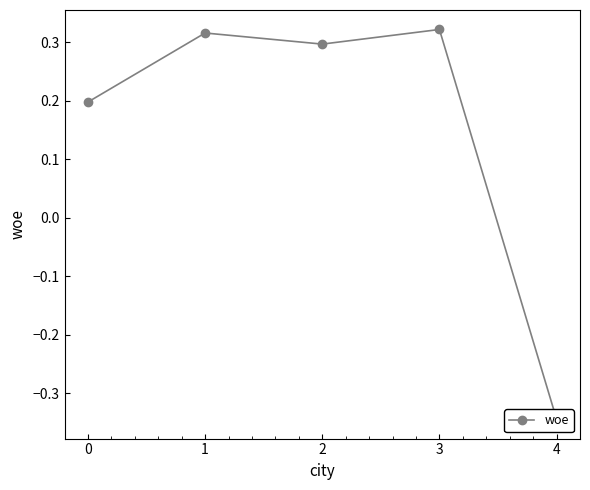

How many lines are shown in the chart?

1